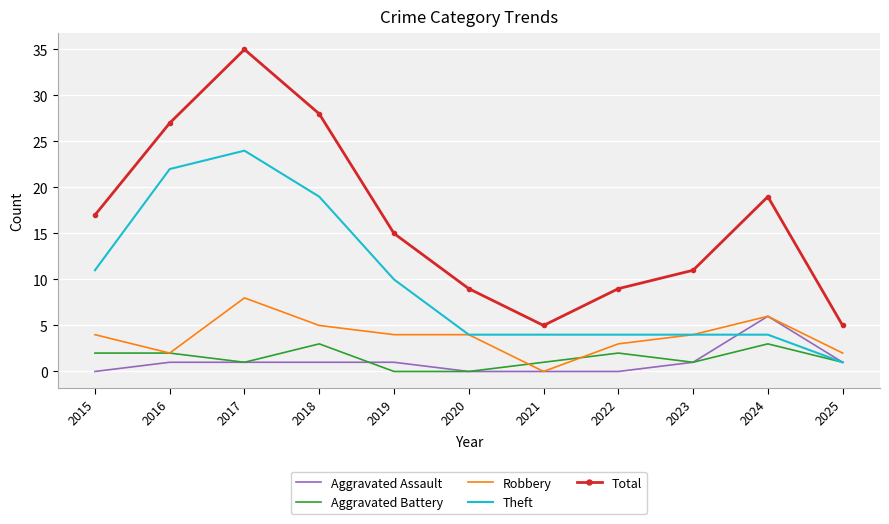

What is the spread (max minus min) of values at 2016?

26